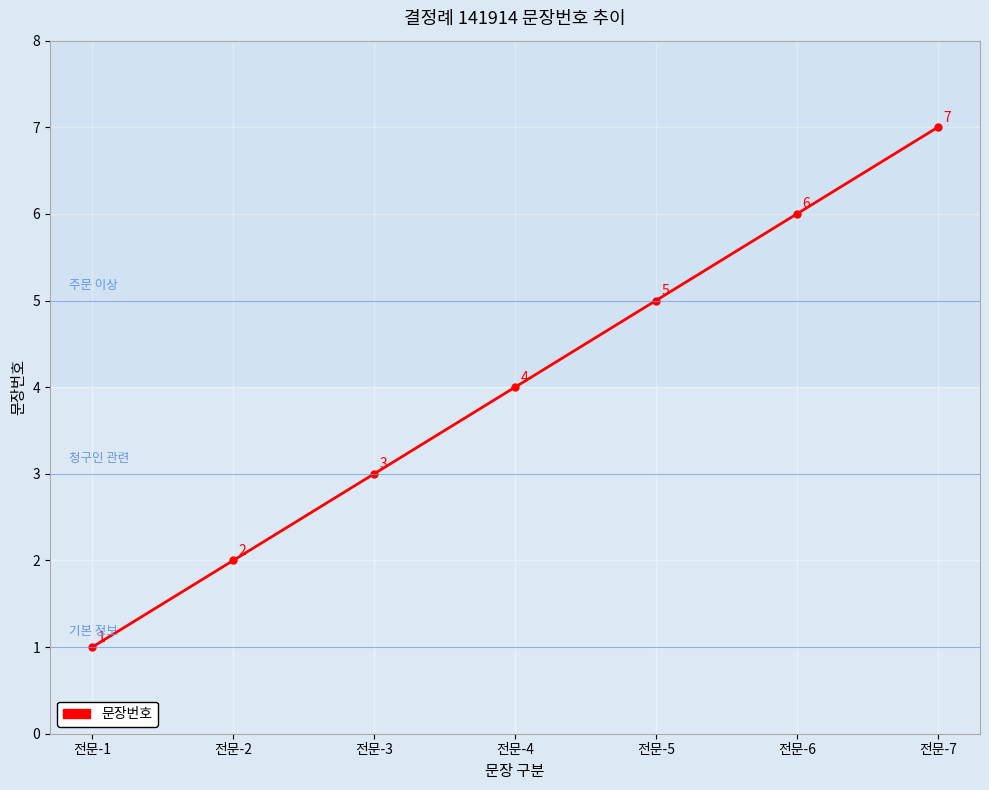

What is the ratio of the value at 전문-6 to the value at 전문-2?

3.0